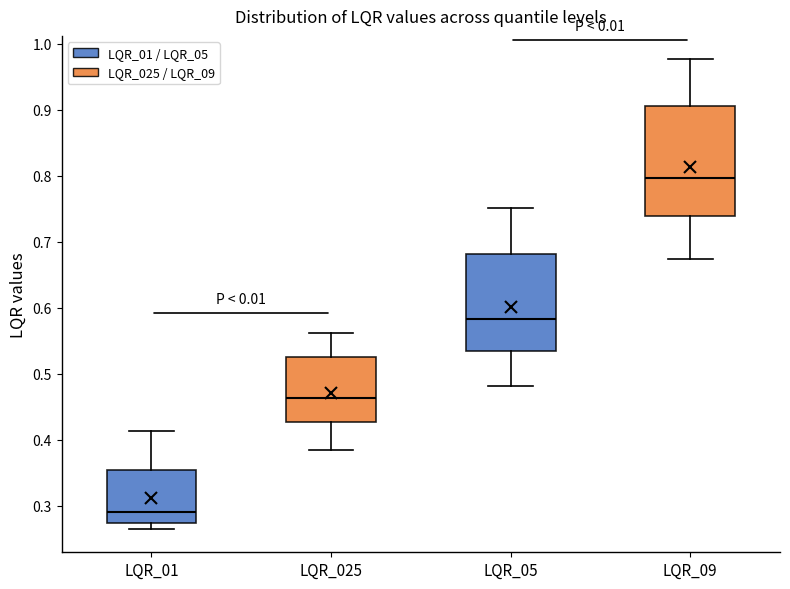

Reading left to right, transcribe this box plot: for each box, give where its median line is, the range the box spans, and where its two whiskers end, as read against the y-axis. The values are not printed on the chart, so give them approximately, as read against the axis.

LQR_01: median 0.29, box 0.27 to 0.35, whiskers 0.26 to 0.41
LQR_025: median 0.46, box 0.43 to 0.52, whiskers 0.38 to 0.56
LQR_05: median 0.58, box 0.53 to 0.68, whiskers 0.48 to 0.75
LQR_09: median 0.80, box 0.74 to 0.91, whiskers 0.67 to 0.98